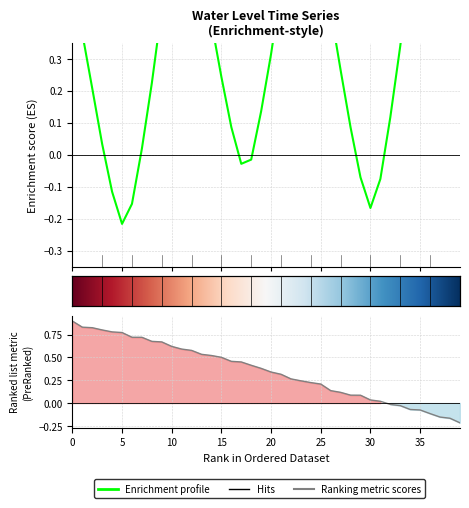

The chart shows a value of 0.3 at 2024-06-03 09:00. True or false?

False